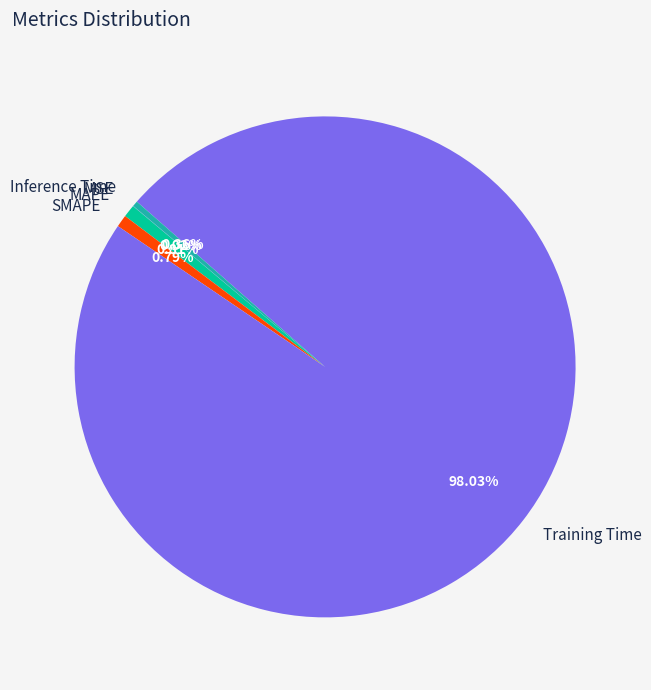

What percentage is the MAPE slice, to the nearest percent?

1%